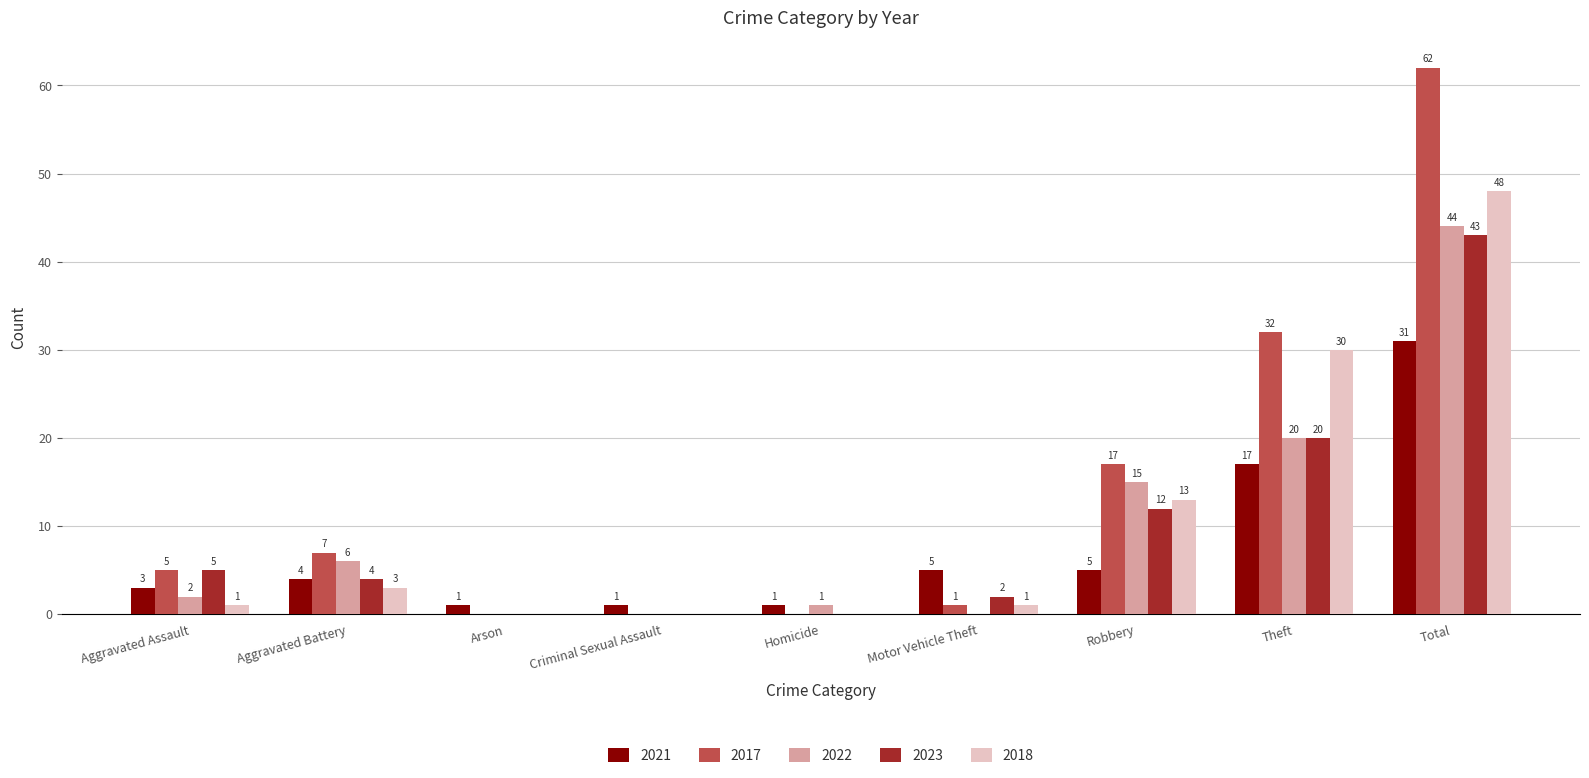

Which series changed the most between Arson and Robbery?

2017